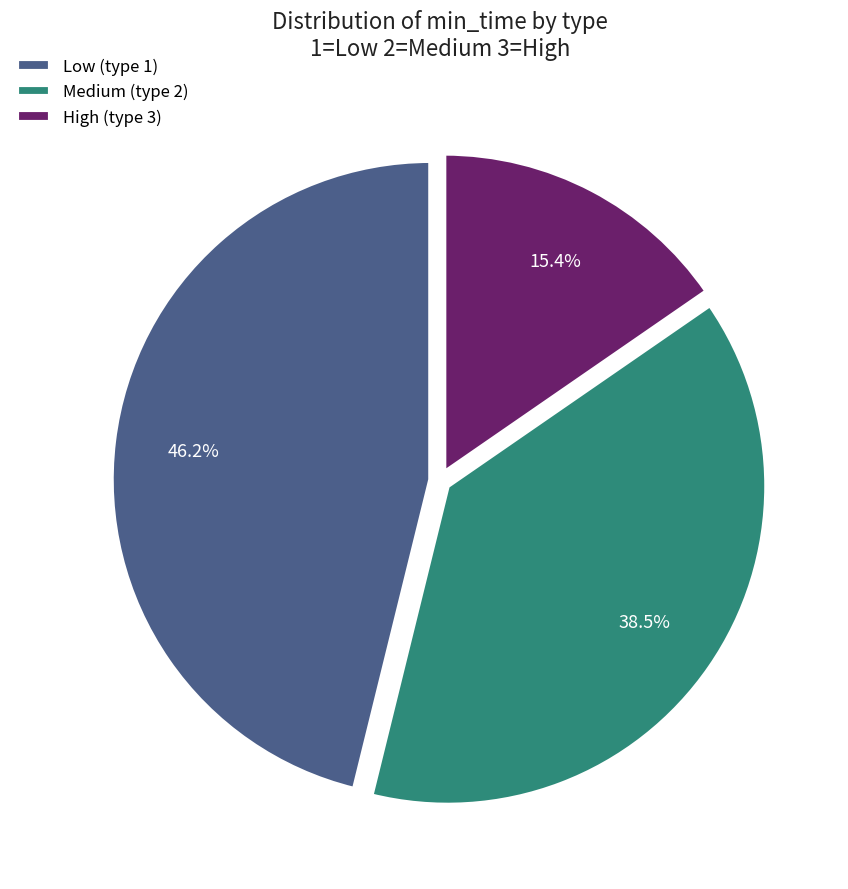

To the nearest percent, what is the average slice percentage?

33%